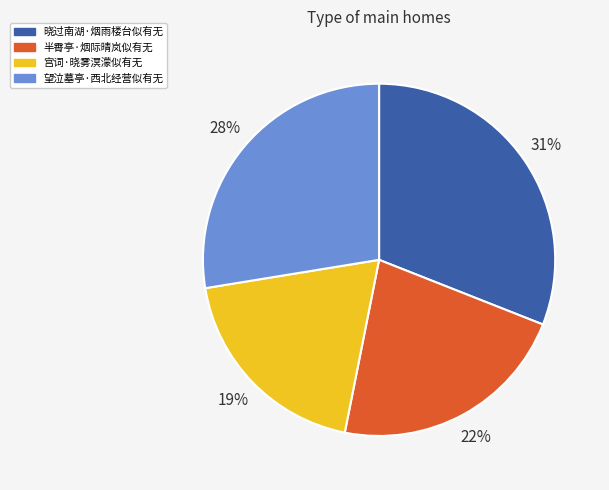

Combined, do 望泣墓亭·西北经营似有无 and 晓过南湖·烟雨楼台似有无 account for over 50%?

Yes